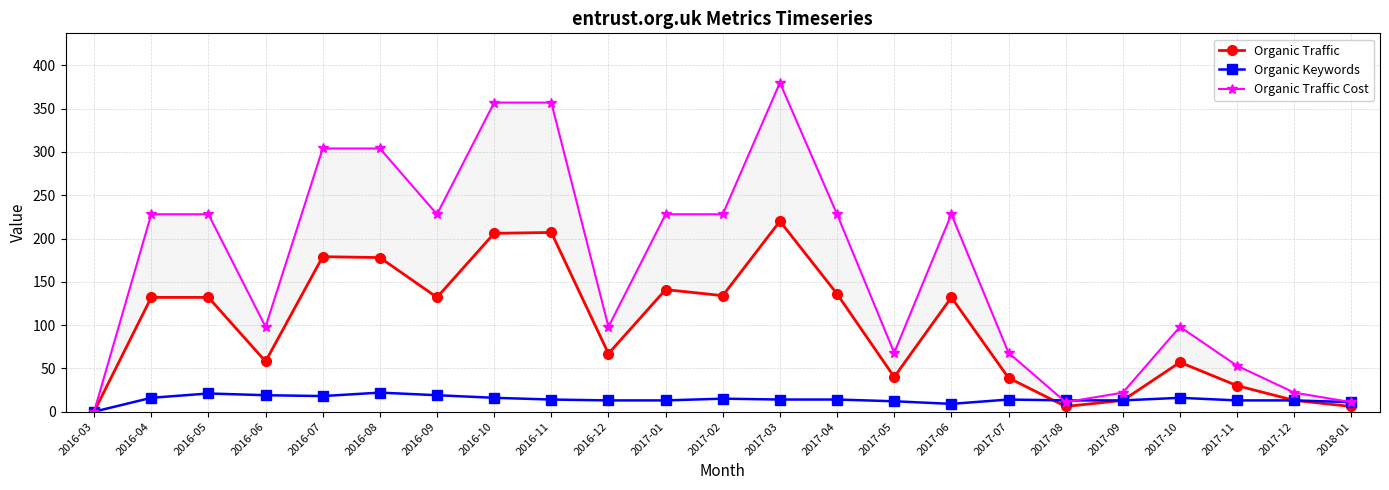

What are all the series names shown in the legend?

Organic Traffic, Organic Keywords, Organic Traffic Cost